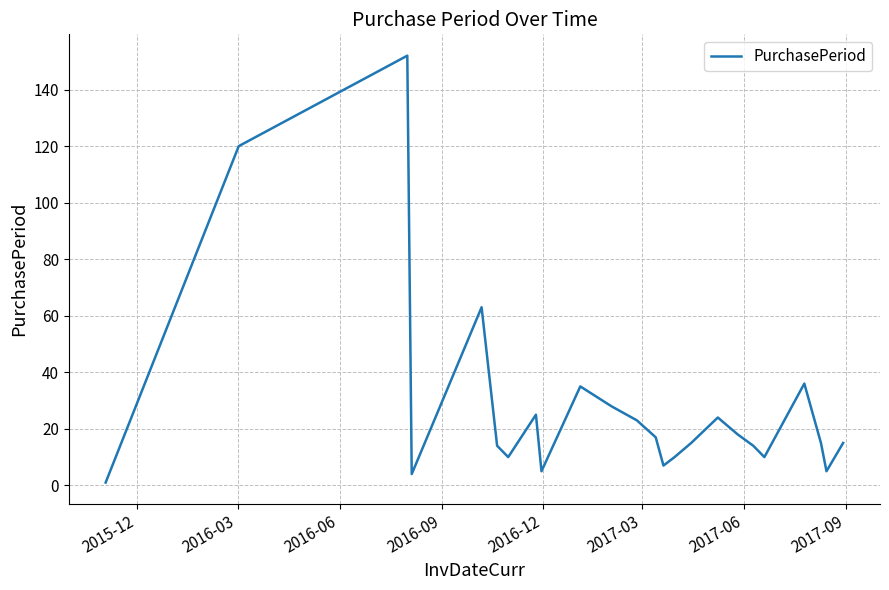

What is the difference between the maximum and minimum values?

151